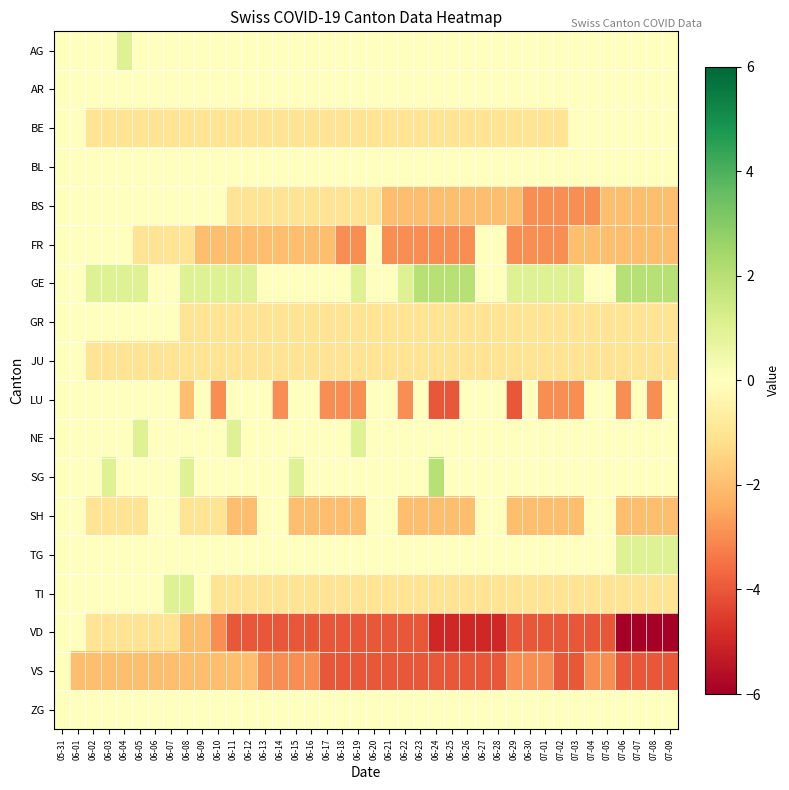

Which series has the widest spread of values?

VD